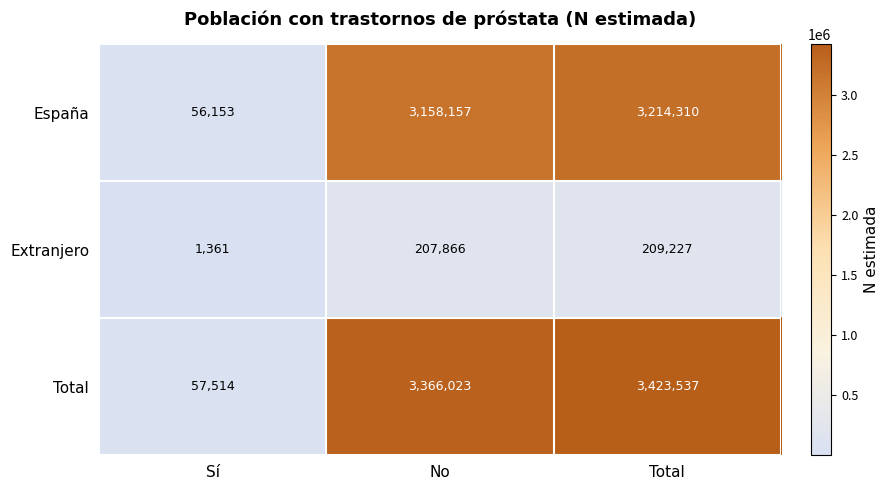

Rank the series by their maximum value, from lowest to highest.

Extranjero, España, Total